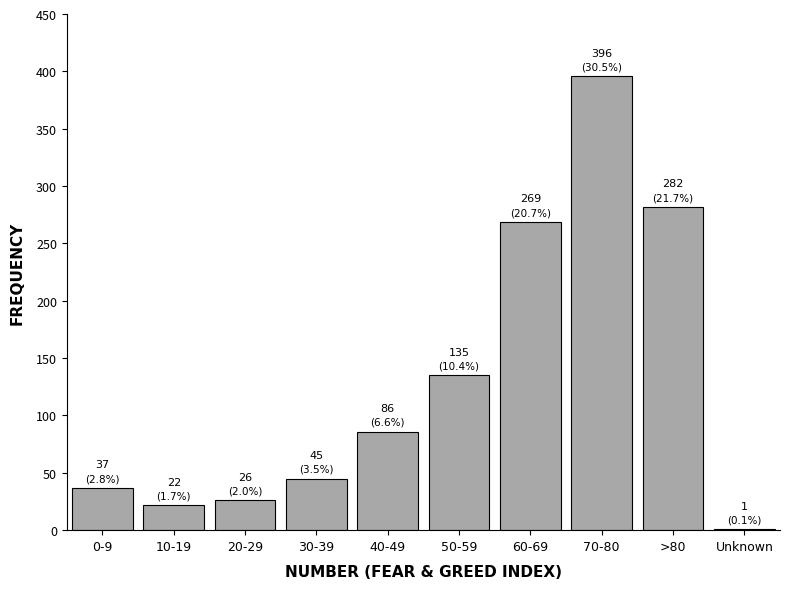

Reading left to right, what are all the values shown in this chart?

0-9=37	10-19=22	20-29=26	30-39=45	40-49=86	50-59=135	60-69=269	70-80=396	>80=282	Unknown=1